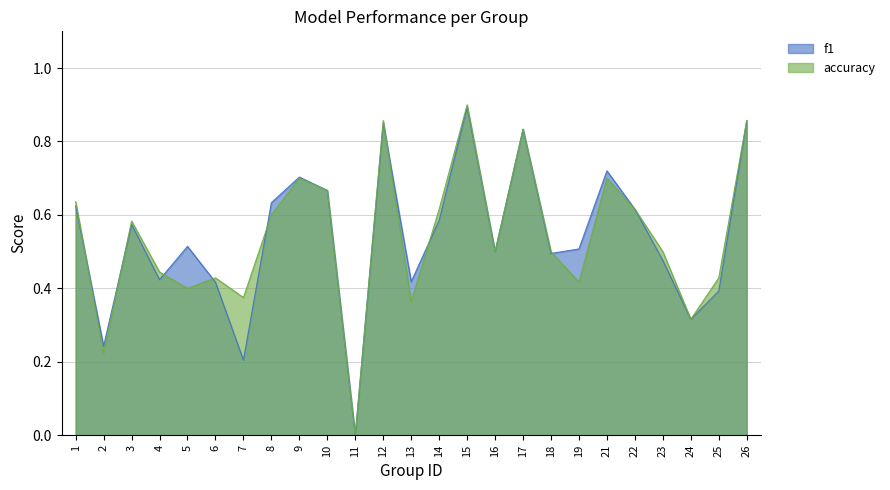

Does the chart have visible grid lines?

Yes